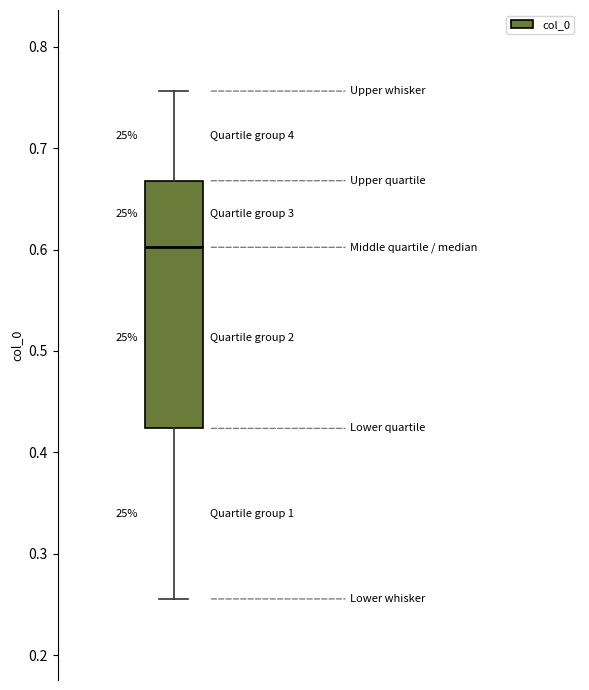

Transcribe this box plot: give where the median line is, the range the box spans, and where the two whiskers end, as read against the y-axis. The values are not printed on the chart, so give them approximately, as read against the axis.

median 0.60, box 0.42 to 0.67, whiskers 0.26 to 0.76